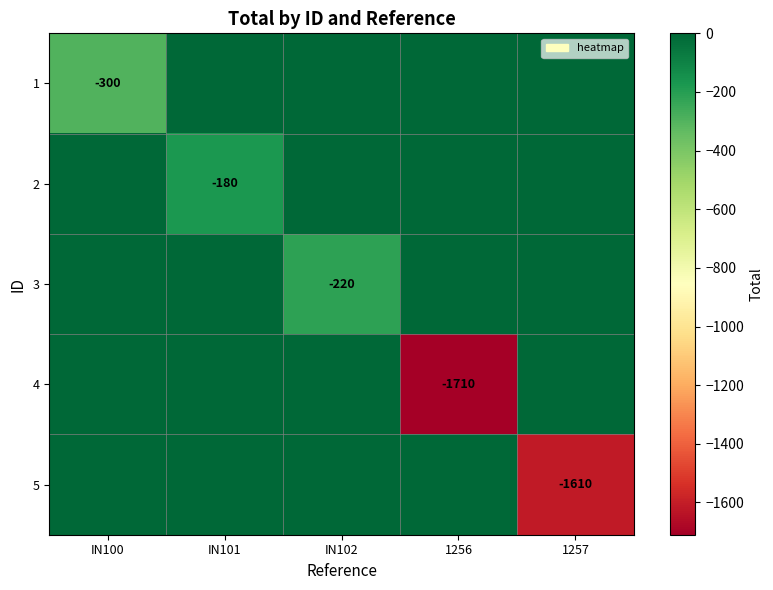

Is it true that 2 equals -180 at IN101?

True